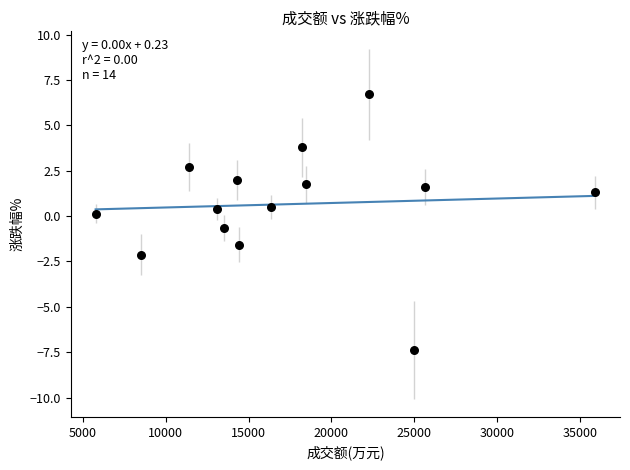

What is the range of X values (max minus min)?

30105.0